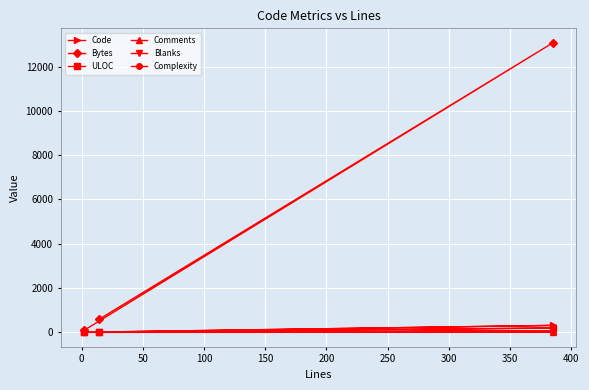

Which series has the widest spread of values?

Bytes